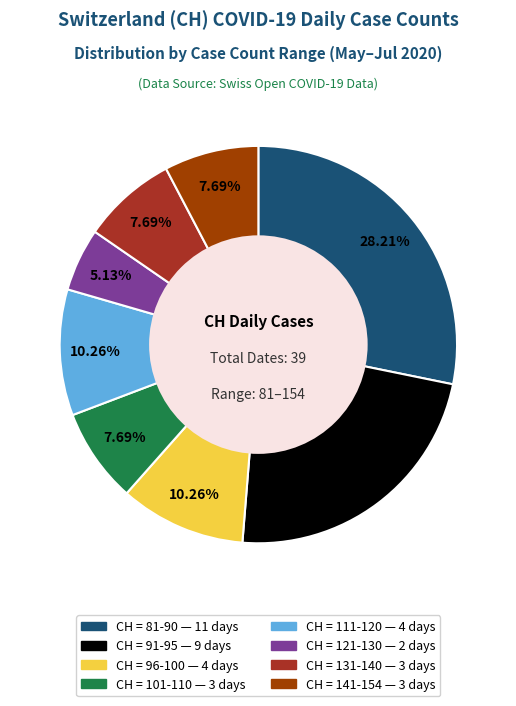

Does any single category account for the majority?

No